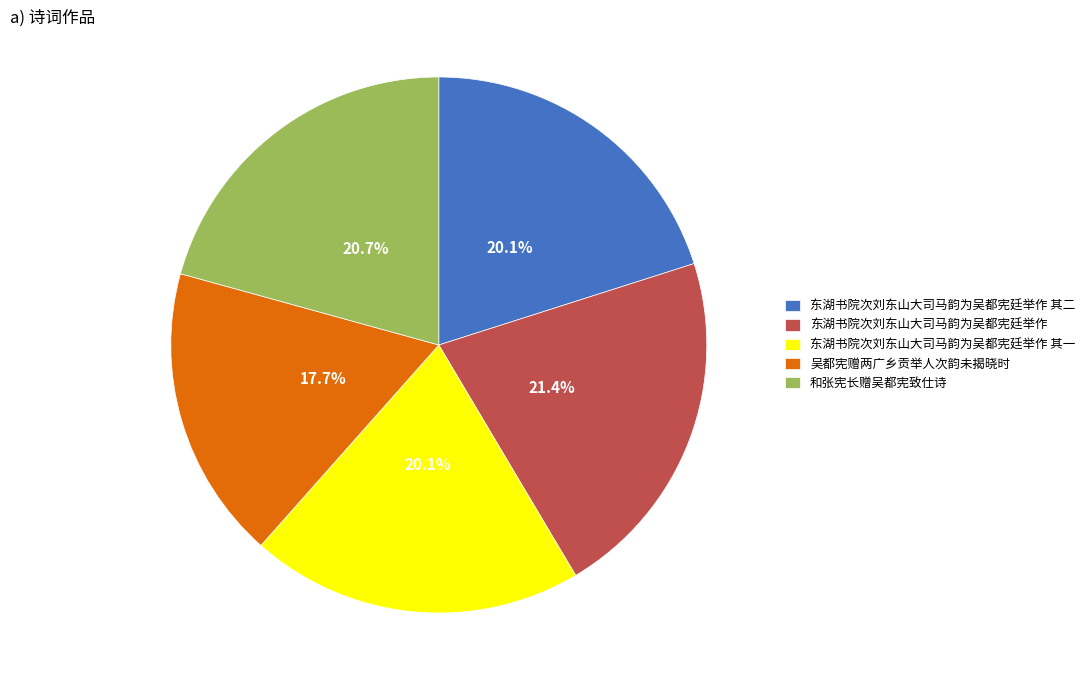

To the nearest percent, what percentage of the pie is 东湖书院次刘东山大司马韵为吴都宪廷举作 其一?

20%